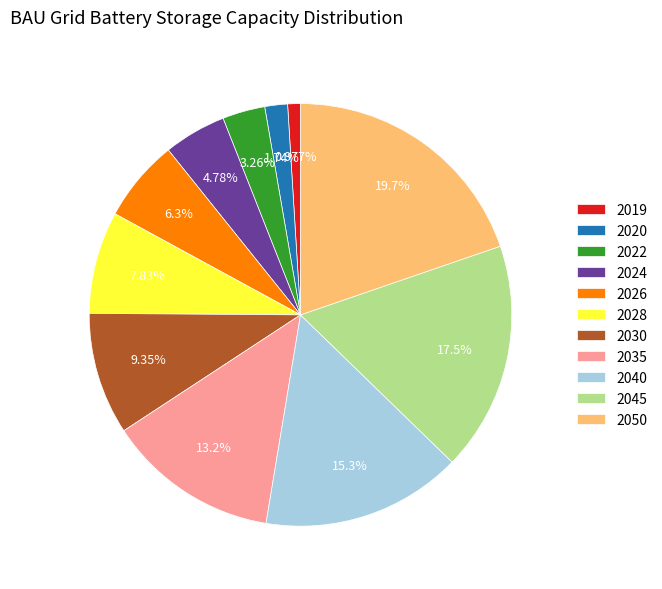

To the nearest percent, what percentage of the pie is 2040?

15%